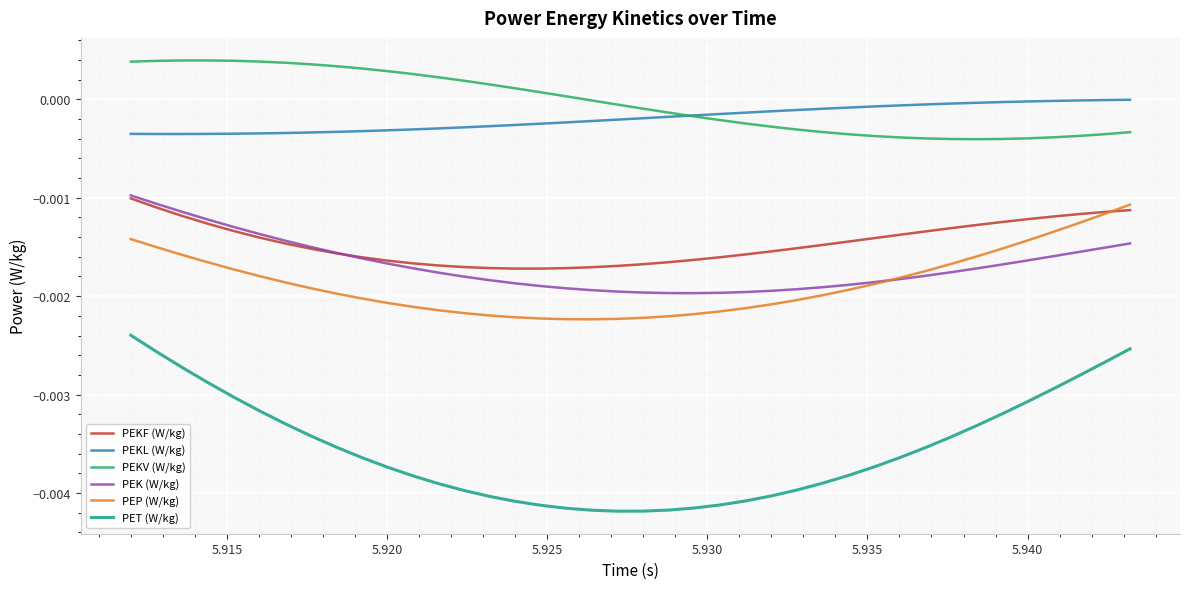

True or false: PEKL (W/kg) and PEP (W/kg) cross at least once.

False